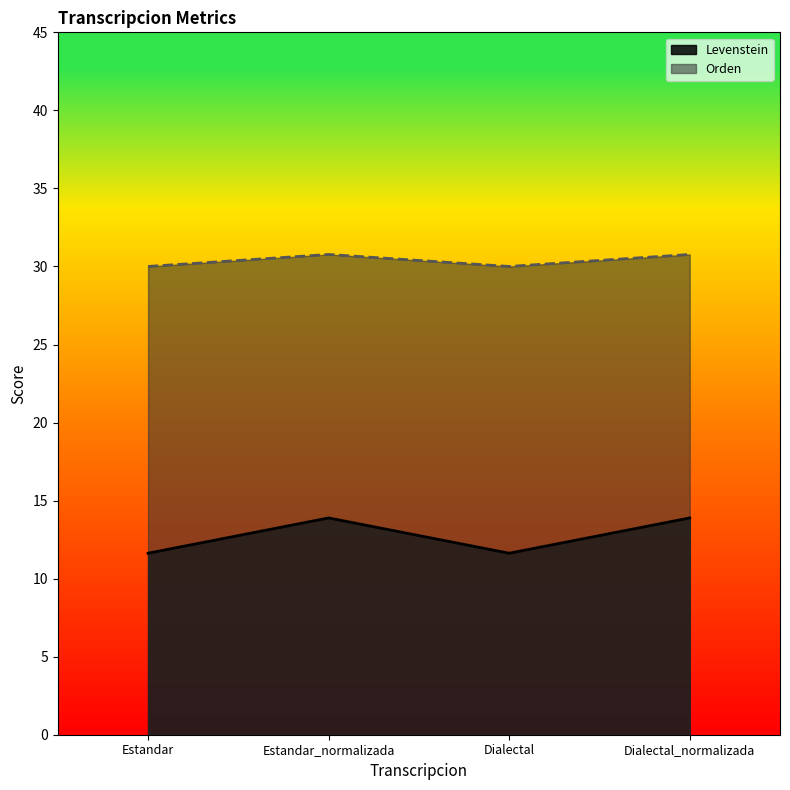

At which category is the sum across all series the highest?

Estandar_normalizada